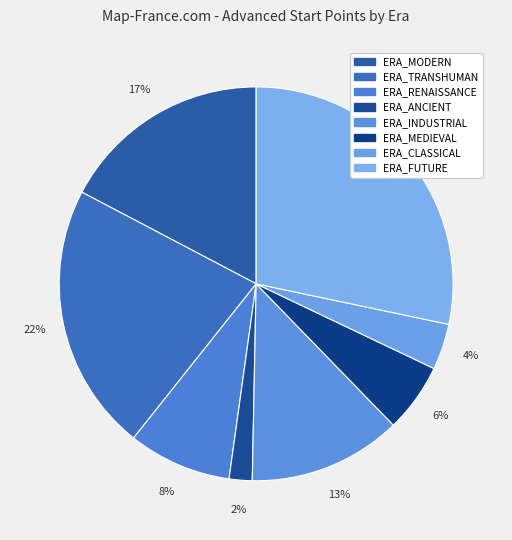

Which slice is the largest?

ERA_FUTURE